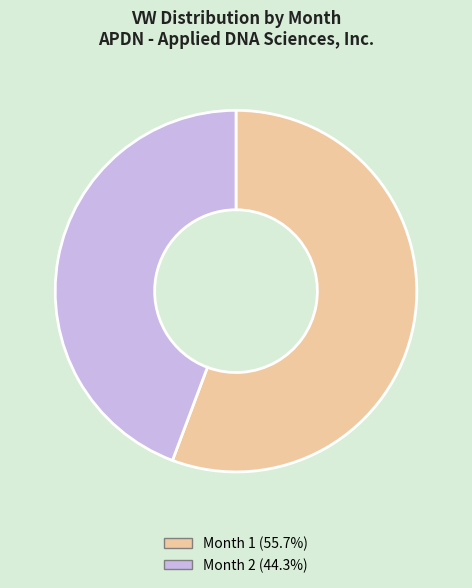

Is the sum of Month 1 and Month 2 greater than half?

Yes